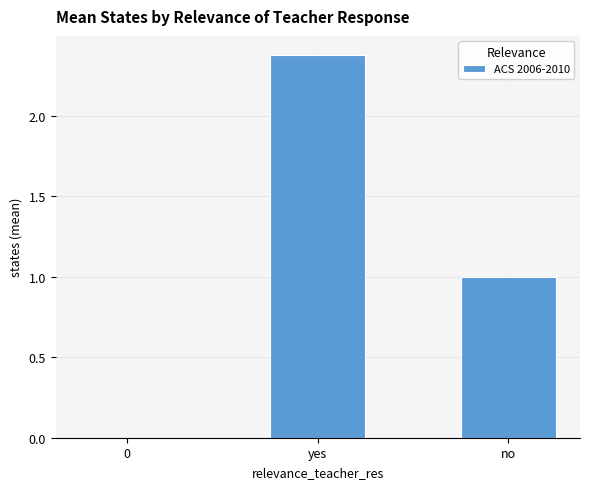

The value at yes is 3.9. True or false?

False